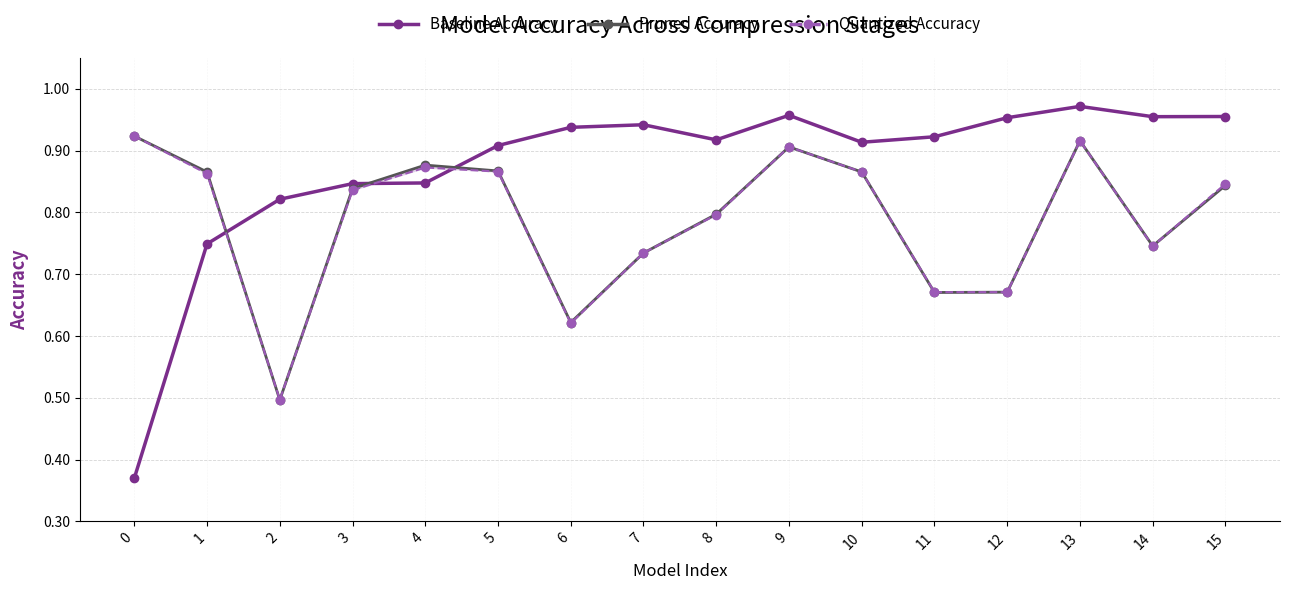

What is the smallest value displayed?

0.4